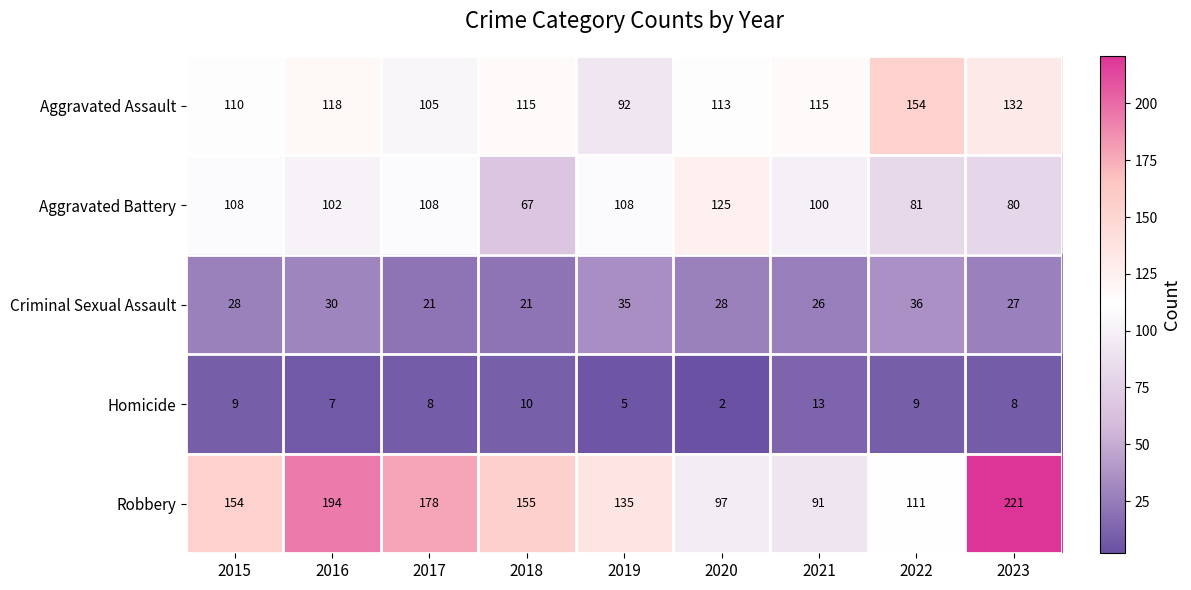

Which series has the largest total across all categories?

Robbery